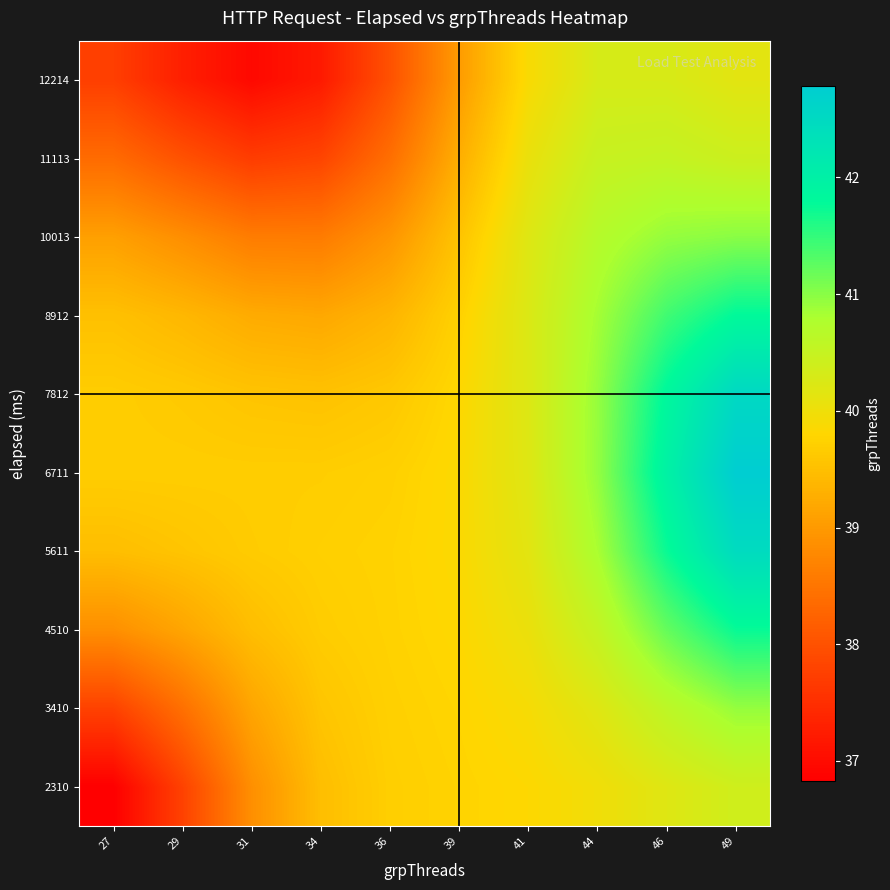

Rank the series by their maximum value, from lowest to highest.

12214, 2310, 11113, 3410, 10013, 4510, 8912, 5611, 7812, 6711